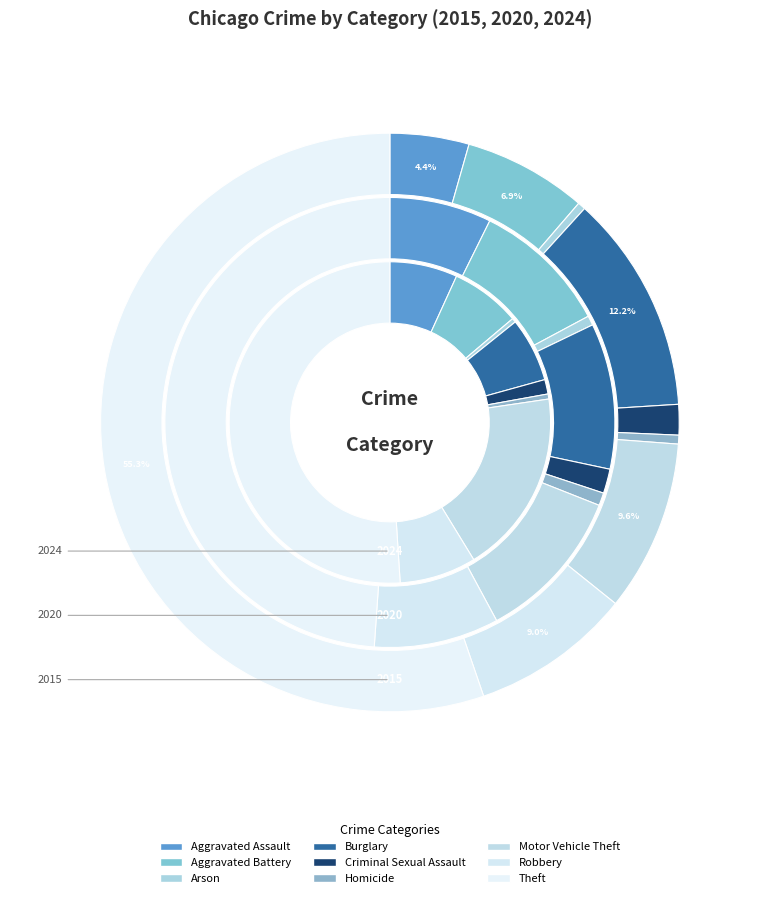

Does Theft account for over 50% of the chart?

Yes